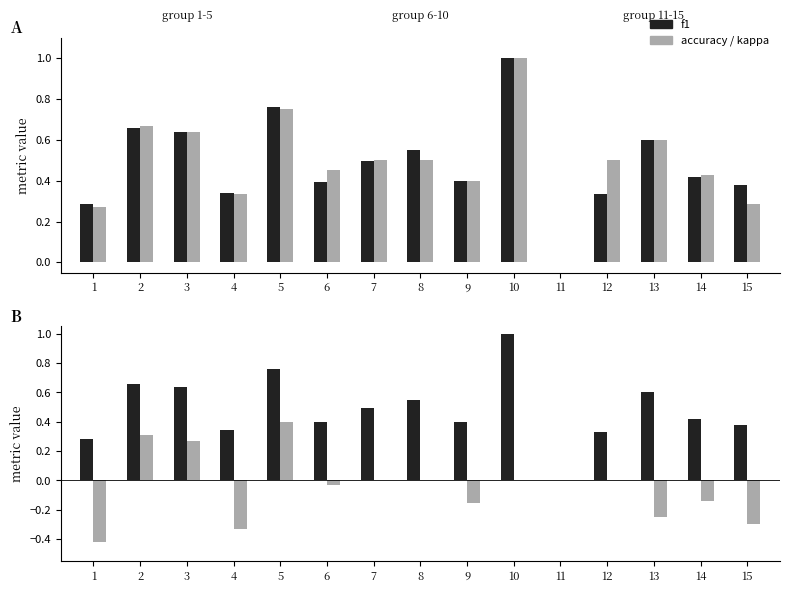

Reading left to right, list all the values displayed in this chart.

f1: 0.3	0.7	0.6	0.3	0.8	0.4	0.5	0.5	0.4	1.0	0.0	0.3	0.6	0.4	0.4
accuracy: 0.3	0.7	0.6	0.3	0.8	0.5	0.5	0.5	0.4	1.0	0.0	0.5	0.6	0.4	0.3
kappa: -0.4	0.3	0.3	-0.3	0.4	-0.0	0.0	0.0	-0.2	0.0	0.0	0.0	-0.2	-0.1	-0.3